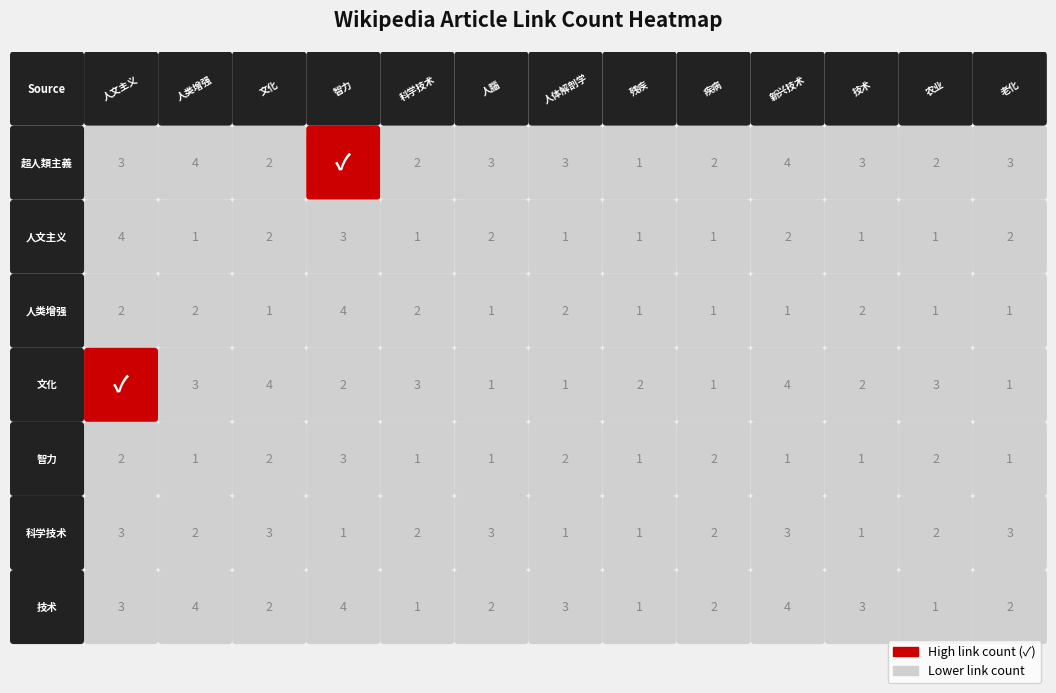

Reading left to right, list all the values displayed in this chart.

超人類主義: 3	4	2	11	2	3	3	1	2	4	3	2	3
人文主义: 4	1	2	3	1	2	1	1	1	2	1	1	2
人类增强: 2	2	1	4	2	1	2	1	1	1	2	1	1
文化: 11	3	4	2	3	1	1	2	1	4	2	3	1
智力: 2	1	2	3	1	1	2	1	2	1	1	2	1
科学技术: 3	2	3	1	2	3	1	1	2	3	1	2	3
技术: 3	4	2	4	1	2	3	1	2	4	3	1	2